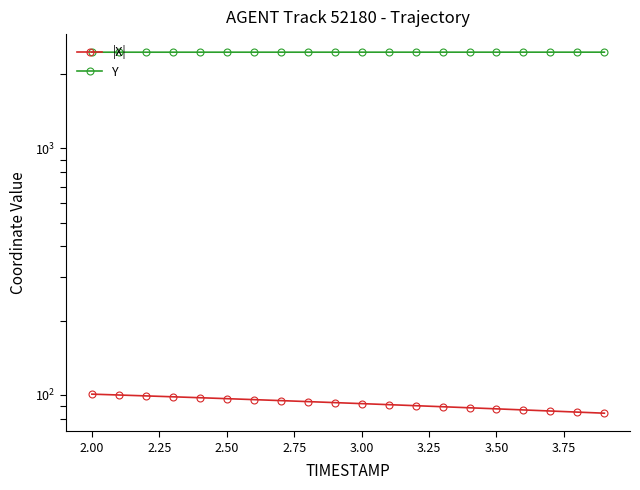

True or false: Y and |X| cross at least once.

False